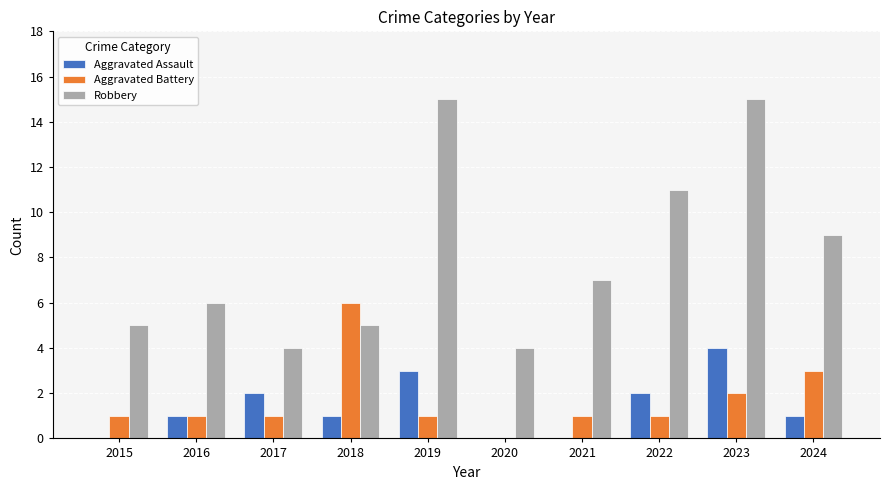

Which series changed the most between 2016 and 2019?

Robbery